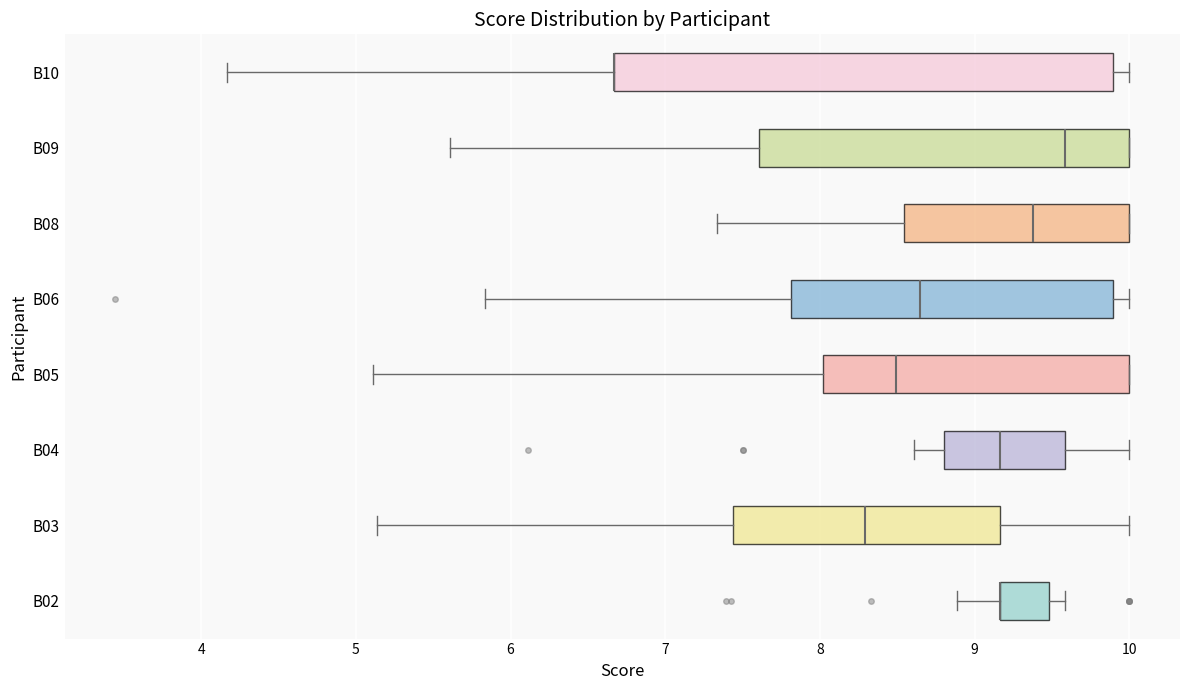

Reading bottom to top, transcribe this box plot: for each box, give where its median line is, the range the box spans, and where its two whiskers end, as read against the x-axis. The values are not printed on the chart, so give them approximately, as read against the axis.

B02: median 9.2 (drawn on the box's left edge), box 9.2 to 9.5, whiskers 8.9 to 9.6
B03: median 8.3, box 7.4 to 9.2, whiskers 5.1 to 10.0
B04: median 9.2, box 8.8 to 9.6, whiskers 8.6 to 10.0
B05: median 8.5, box 8.0 to 10.0, whiskers 5.1 to 10.0
B06: median 8.6, box 7.8 to 9.9, whiskers 5.8 to 10.0
B08: median 9.4, box 8.5 to 10.0, whiskers 7.3 to 10.0
B09: median 9.6, box 7.6 to 10.0, whiskers 5.6 to 10.0
B10: median 6.7 (drawn on the box's left edge), box 6.7 to 9.9, whiskers 4.2 to 10.0